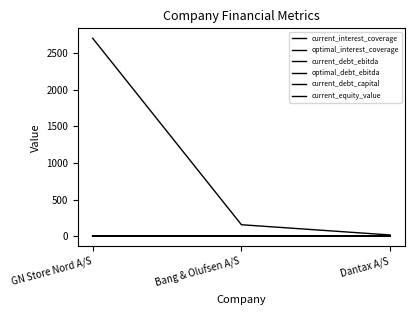

How many lines are shown in the chart?

6